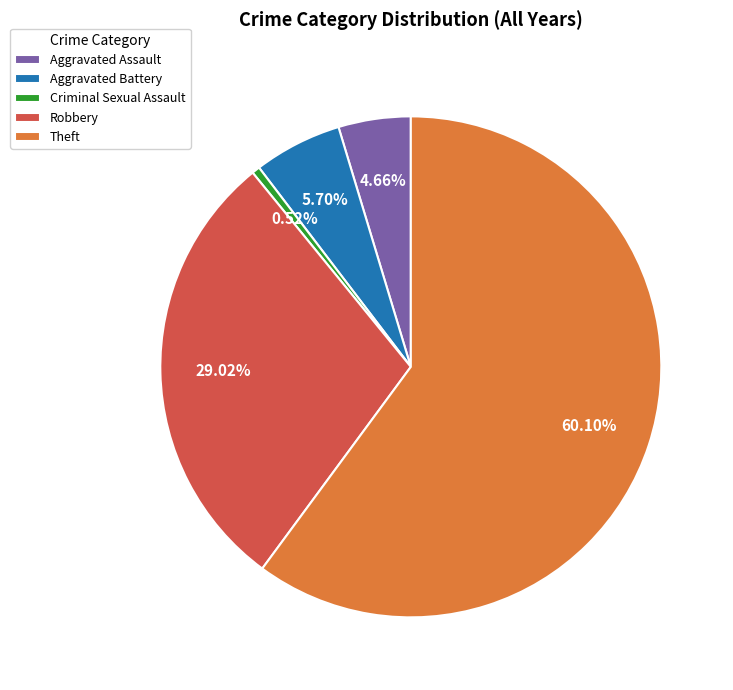

Which category has the smallest portion of the pie?

Criminal Sexual Assault